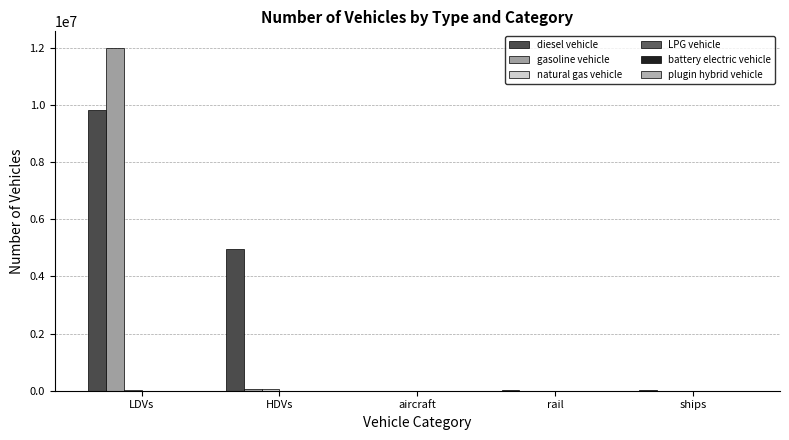

Which series has the largest total across all categories?

diesel vehicle